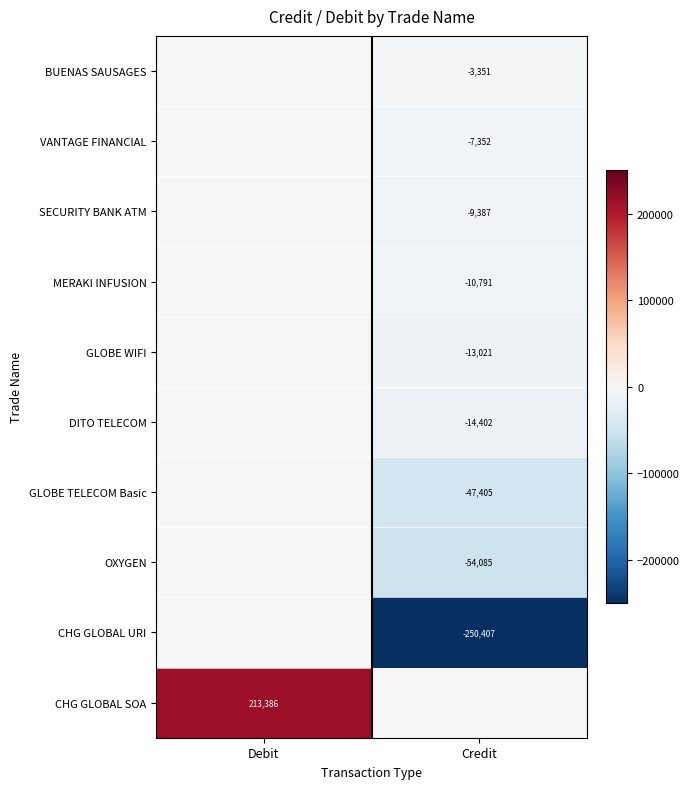

What is the greatest value displayed?

213386.2